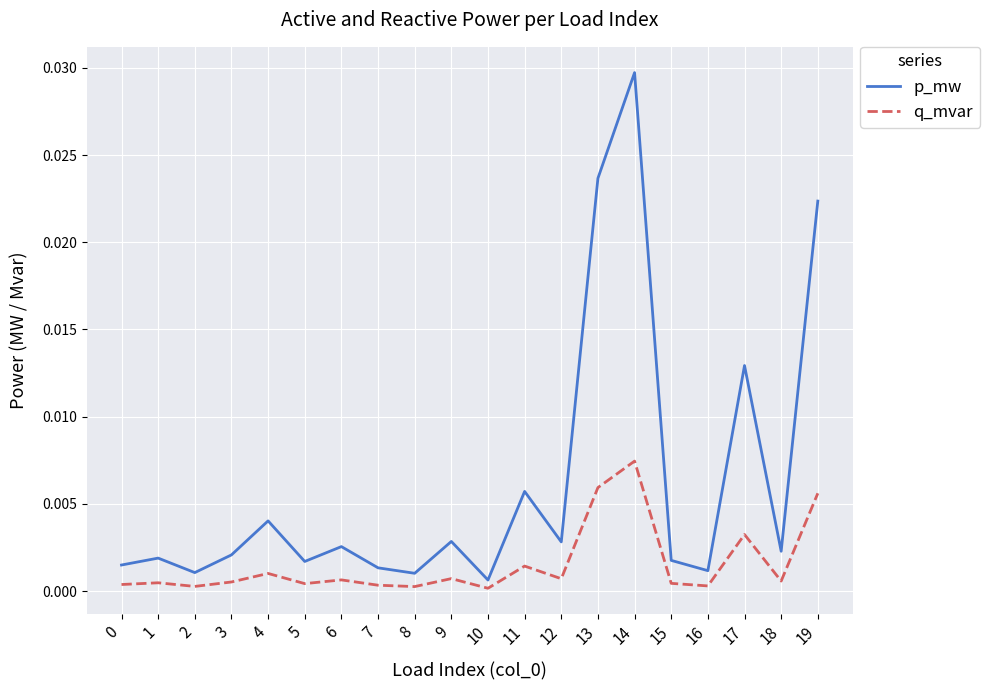

Which series has the widest spread of values?

p_mw